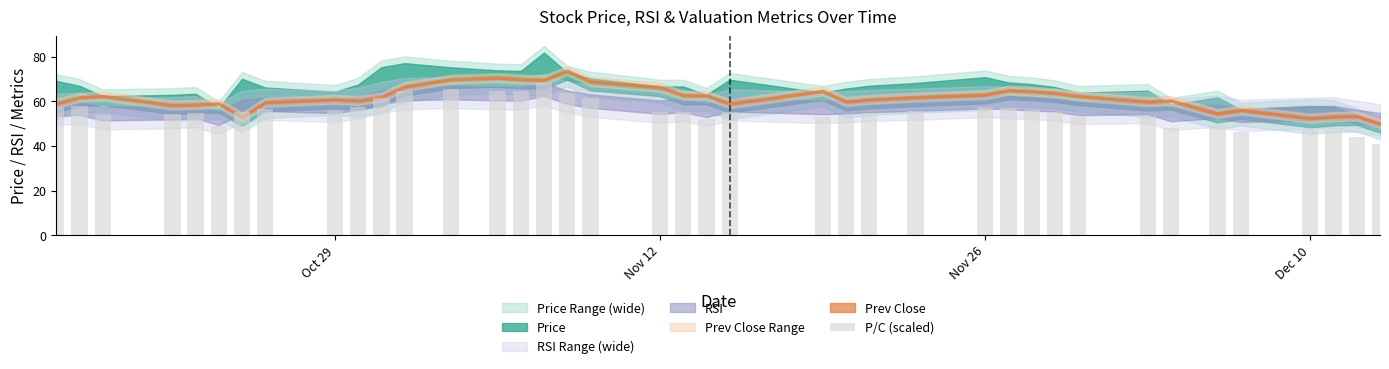

What is the smallest value displayed?

40.7